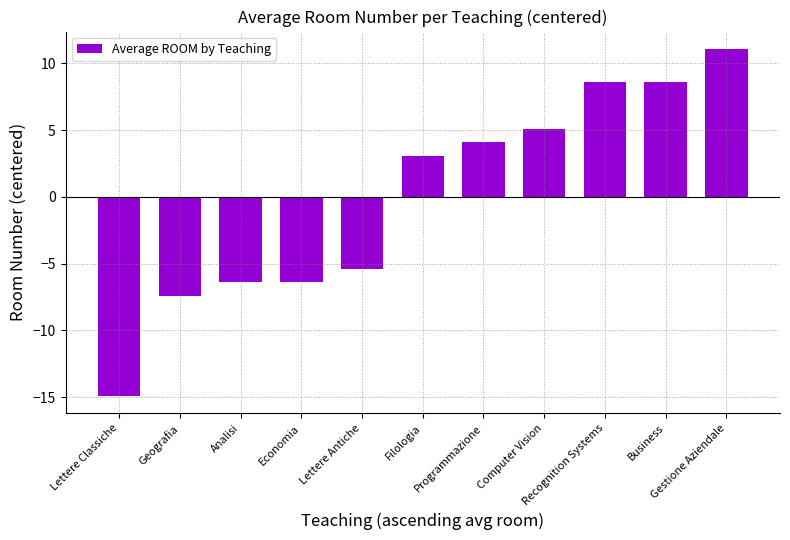

What is the change in value from Recognition Systems to Gestione Aziendale?

+2.5